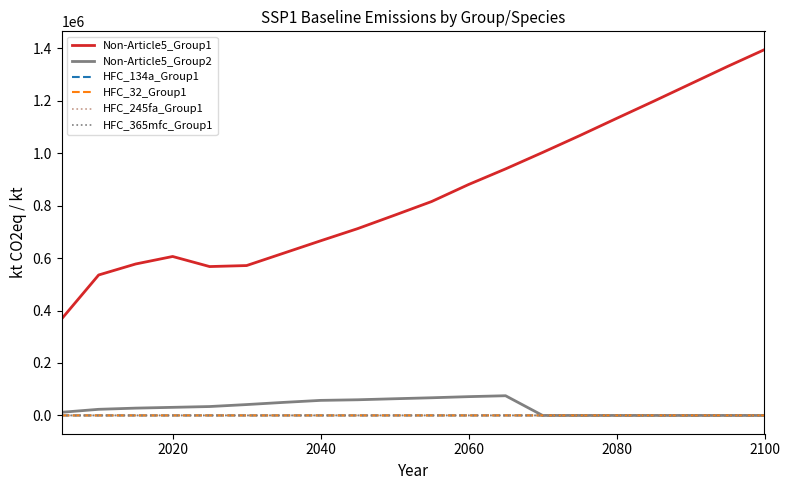

At how many categories does at least one series exceed 19351?

20